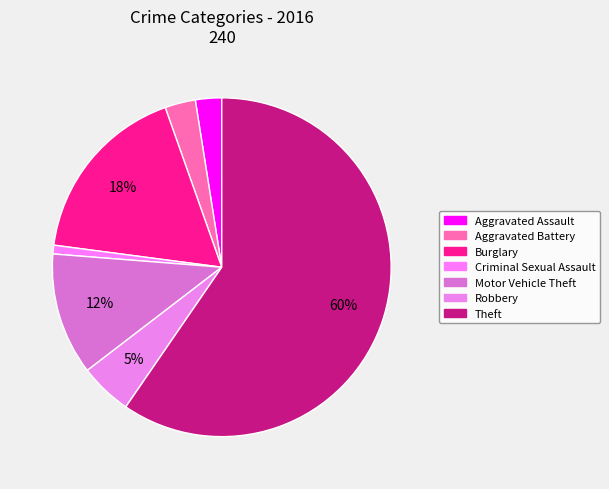

How many slices are in this pie chart?

7